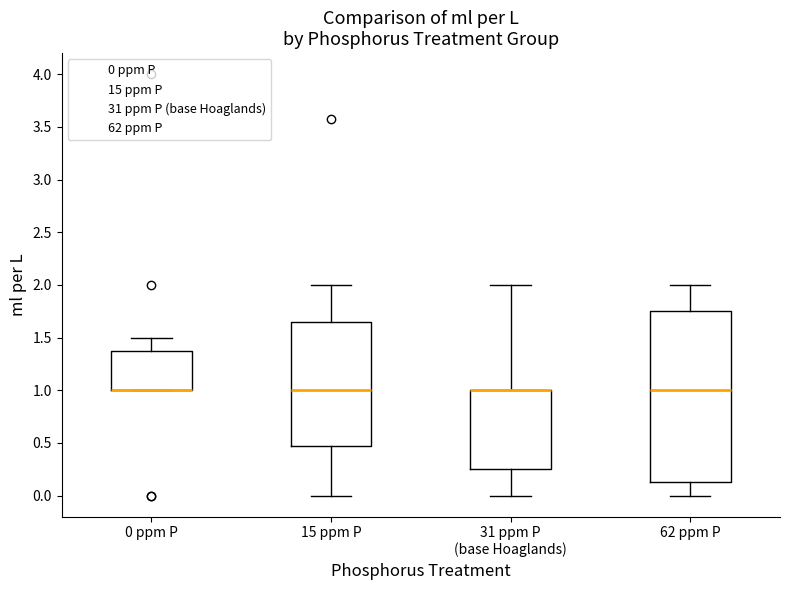

Comparing the boxes themselves (not the whiskers), which one is the tallest?

62 ppm P